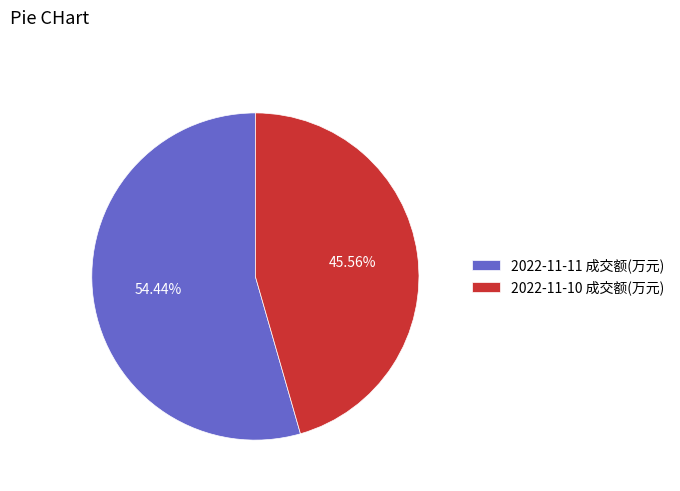

To the nearest percent, what is the difference between the largest and smallest slice percentages?

9%